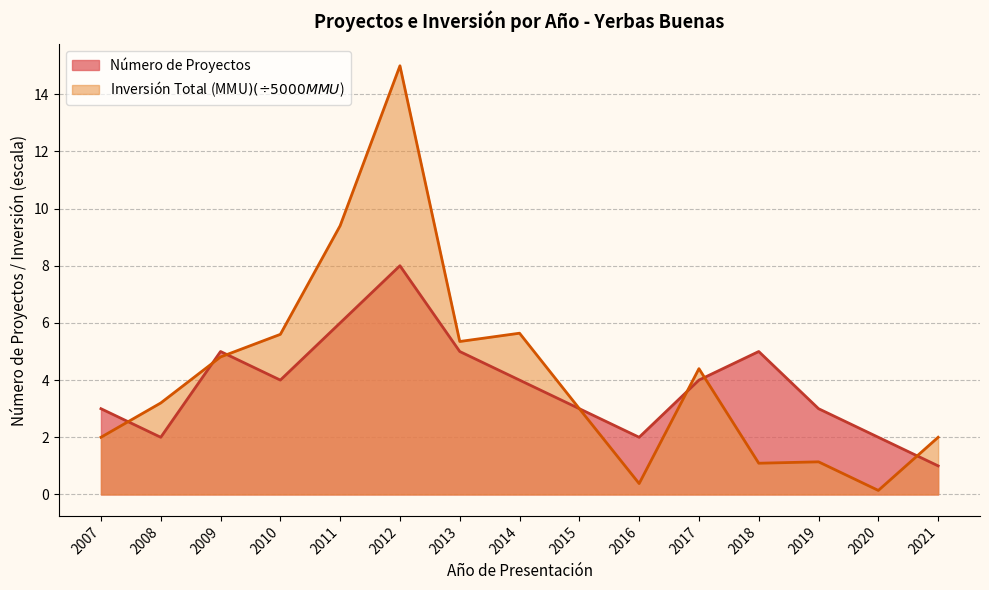

What is the minimum value shown in the chart?

0.1